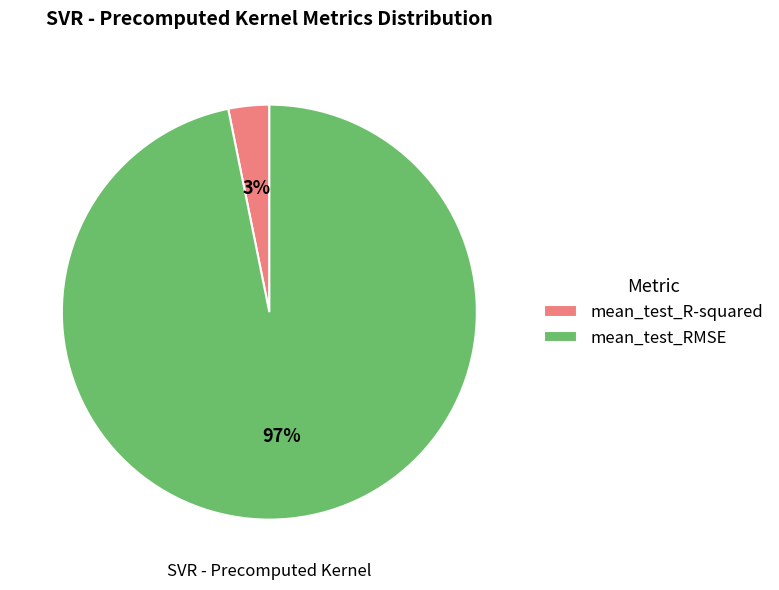

To the nearest percent, what percentage of the pie is mean_test_R-squared?

3%